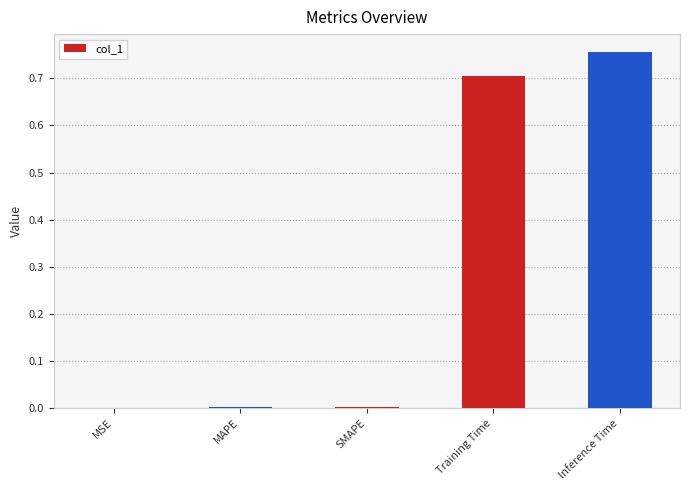

True or false: the data shows 0.0 at MAPE.

True